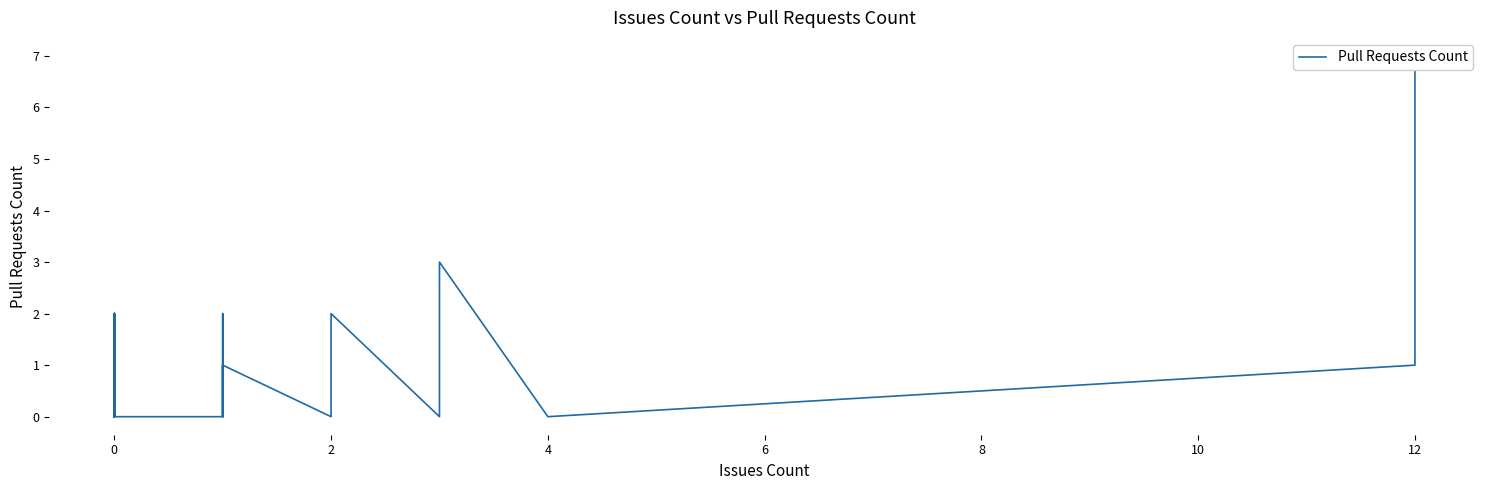

True or false: the data has more than 2 interior local peaks.

True